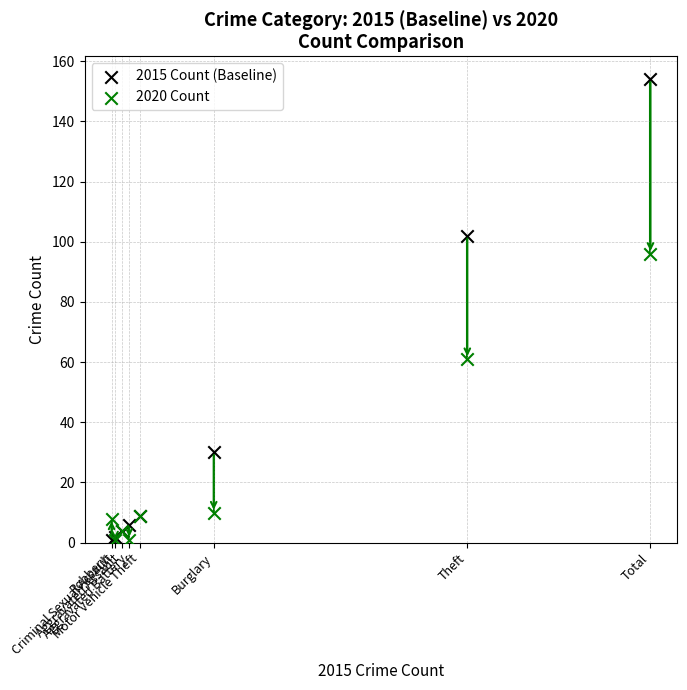

Which series contains the highest Y value?

2015 Count (Baseline)